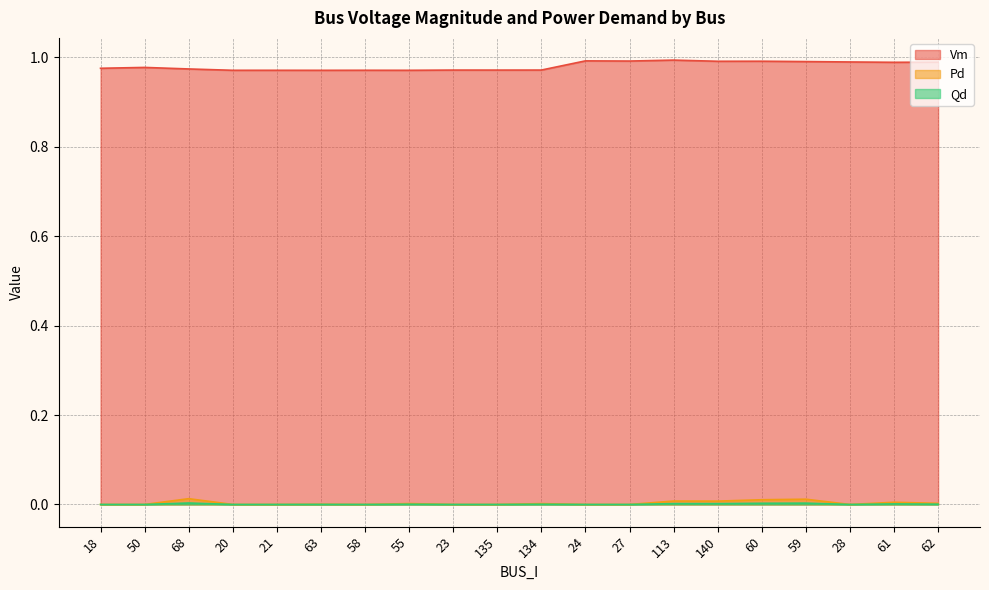

Reading left to right, list all the values displayed in this chart.

Vm: 1.0	1.0	1.0	1.0	1.0	1.0	1.0	1.0	1.0	1.0	1.0	1.0	1.0	1.0	1.0	1.0	1.0	1.0	1.0	1.0
Pd: 0.0	0.0	0.0	0.0	0.0	0.0	0.0	0.0	0.0	0.0	0.0	0.0	0.0	0.0	0.0	0.0	0.0	0.0	0.0	0.0
Qd: 0.0	0.0	0.0	0.0	0.0	0.0	0.0	0.0	0.0	0.0	0.0	0.0	0.0	0.0	0.0	0.0	0.0	0.0	0.0	0.0